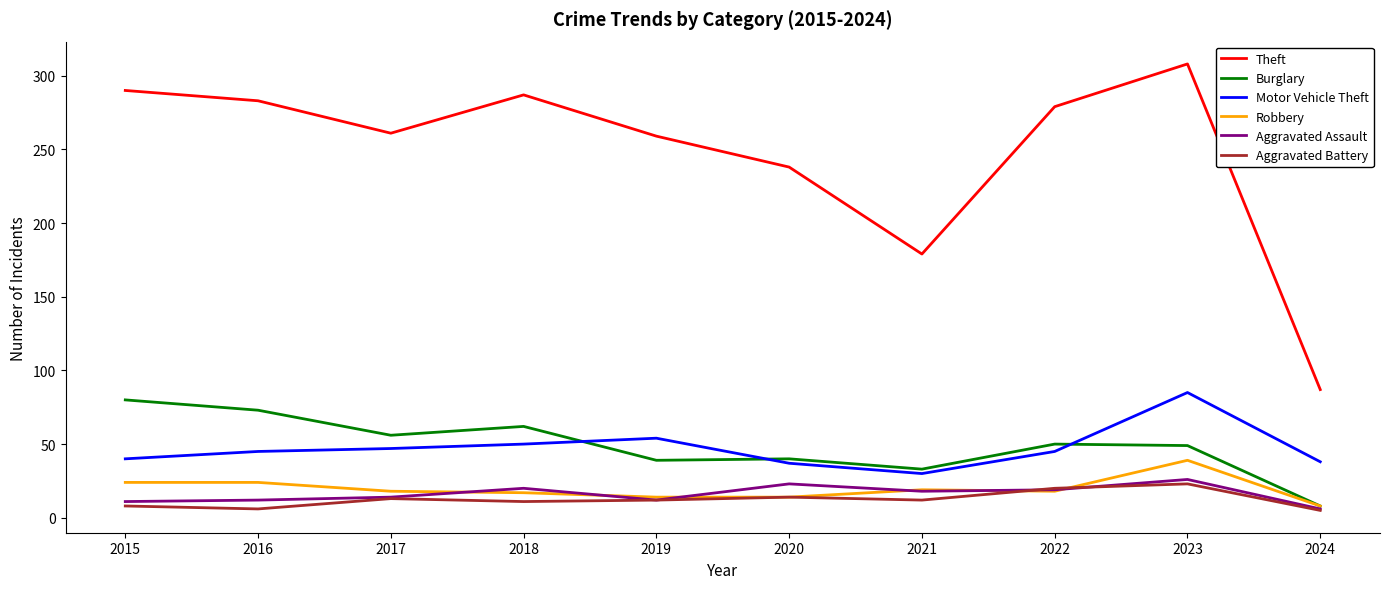

The Theft series shows 279 at 2022. True or false?

True